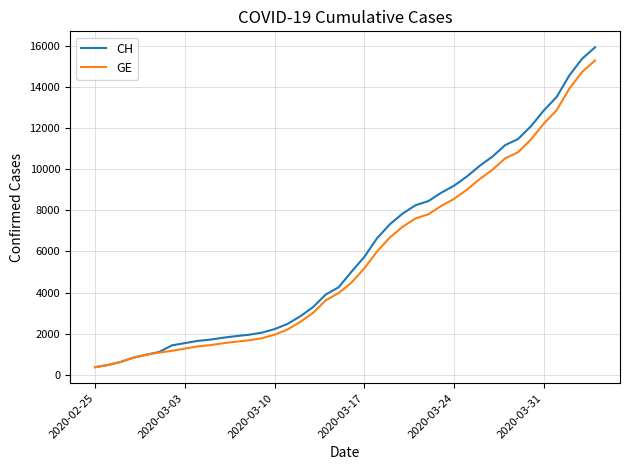

Which series has the largest range (max minus min)?

CH